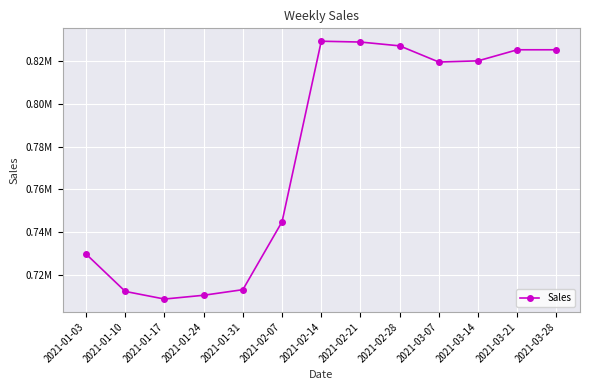

Is this an area chart (filled region under the line)?

No